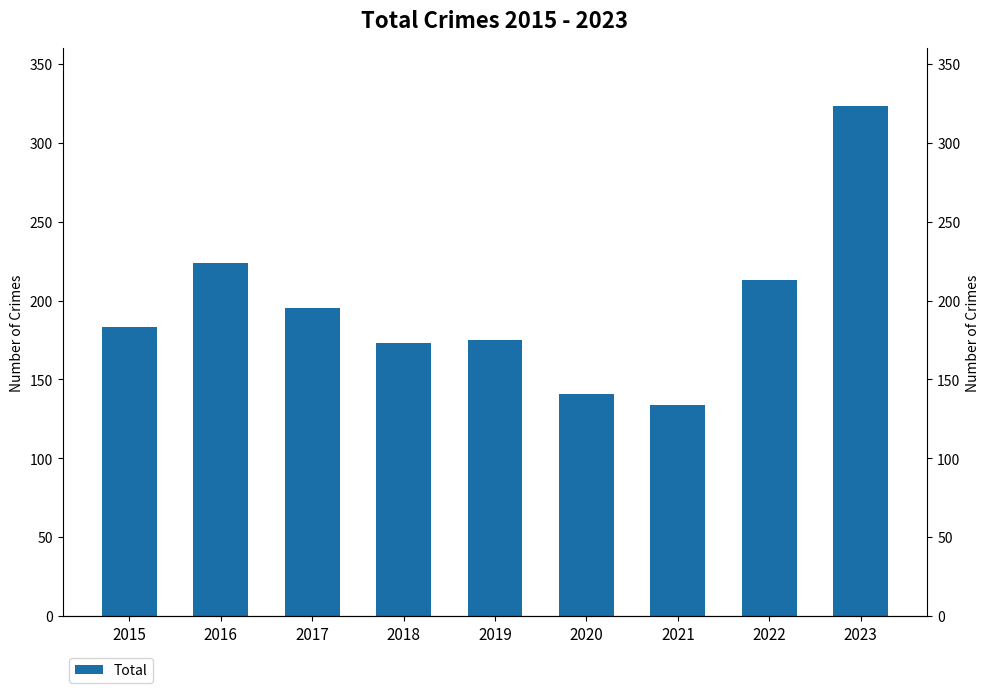

What is the average value?

196